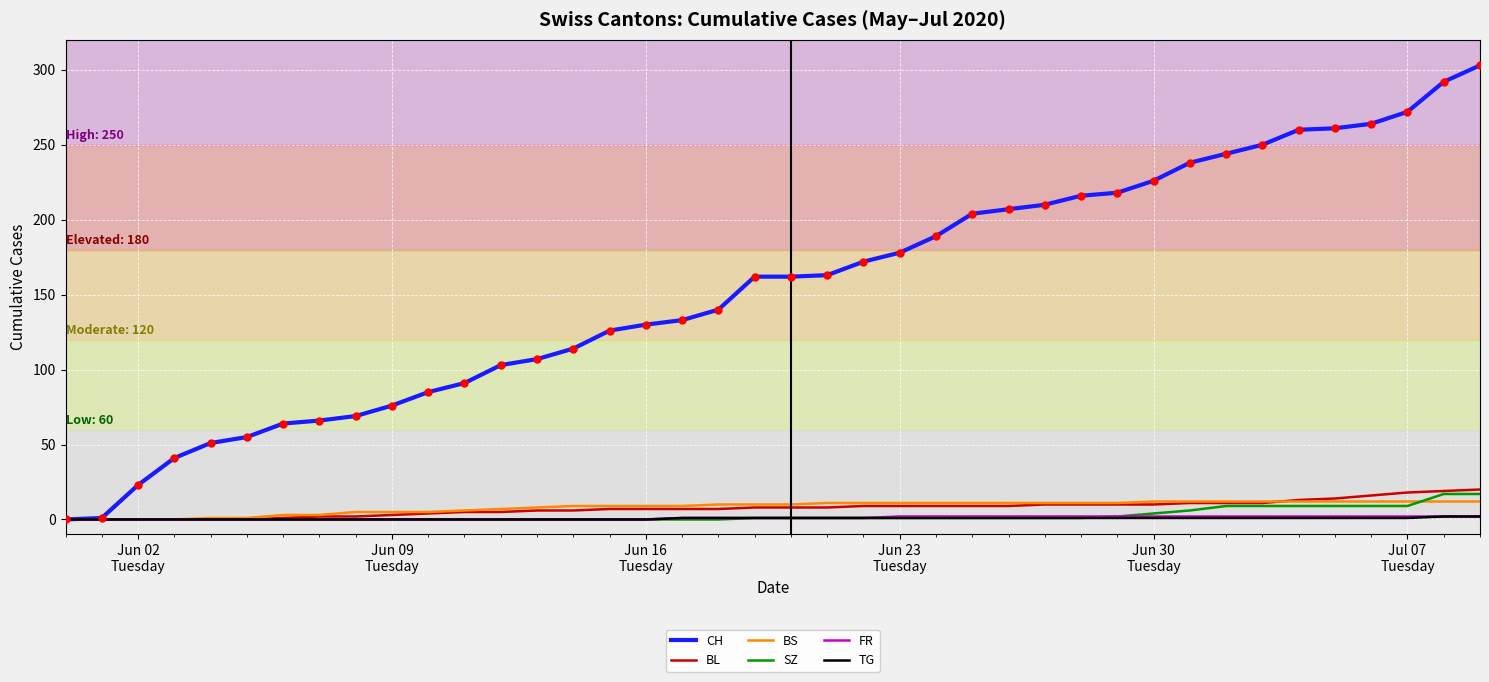

Which series has the widest spread of values?

CH